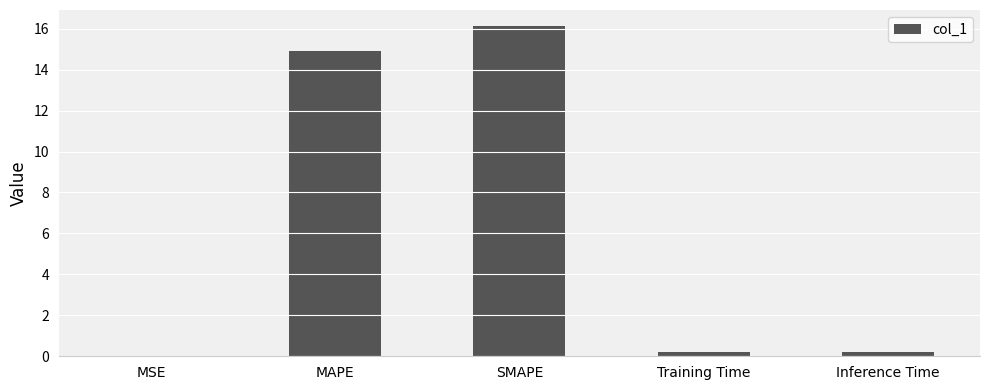

What is the maximum value shown in the chart?

16.1